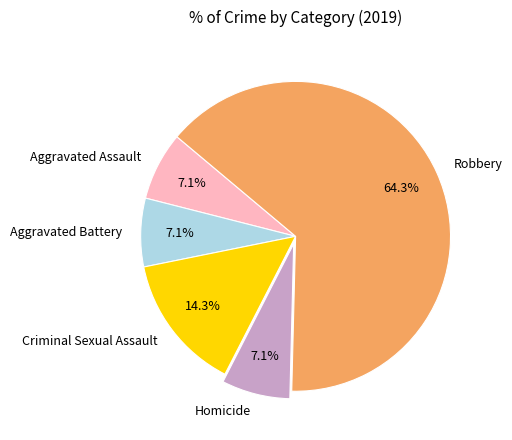

Which category has the biggest portion of the pie?

Robbery